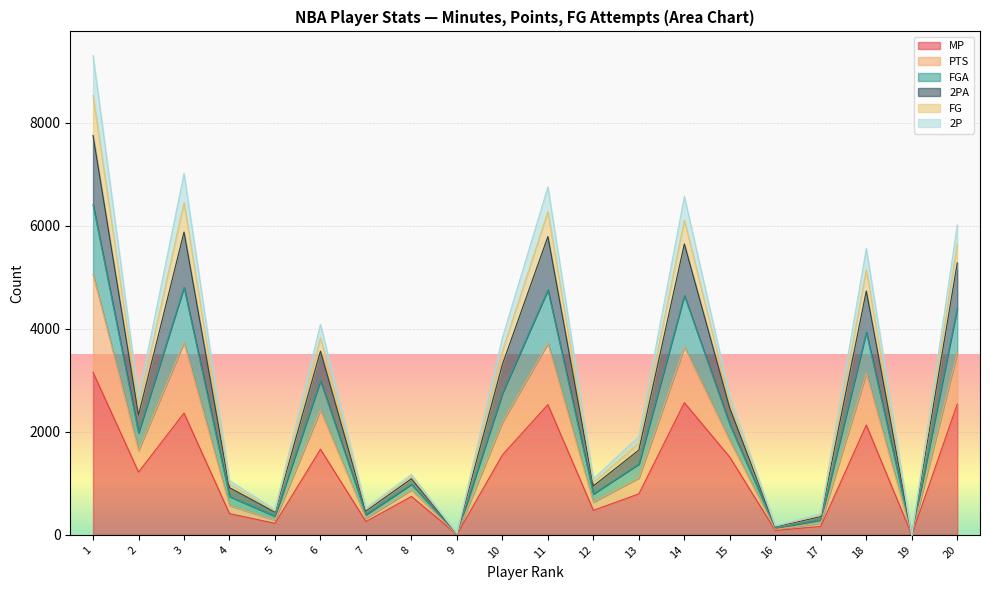

What is the value of the 2PA point at the 4th from the left?

918